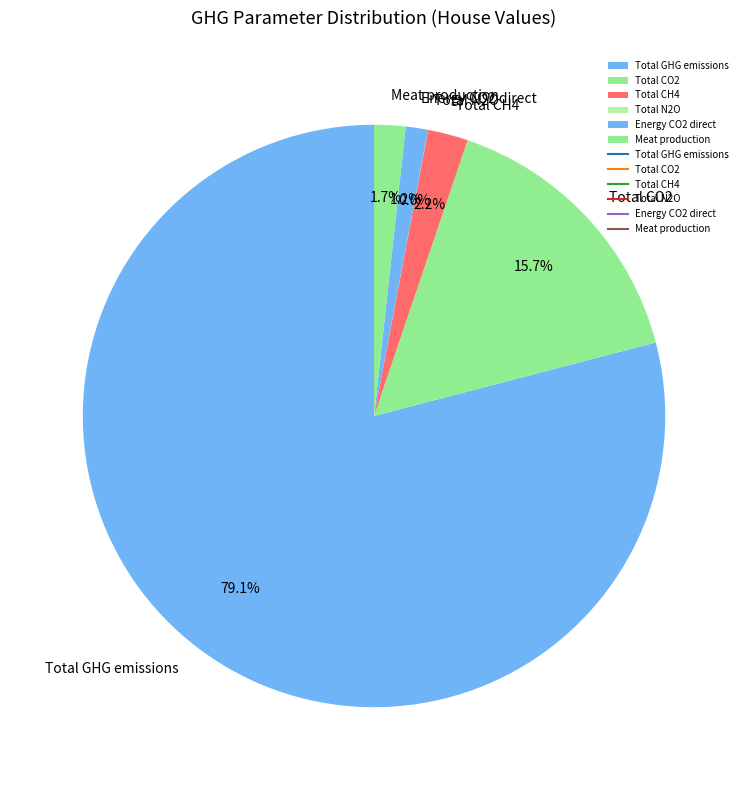

Between Total GHG emissions and Total CH4, which is larger?

Total GHG emissions